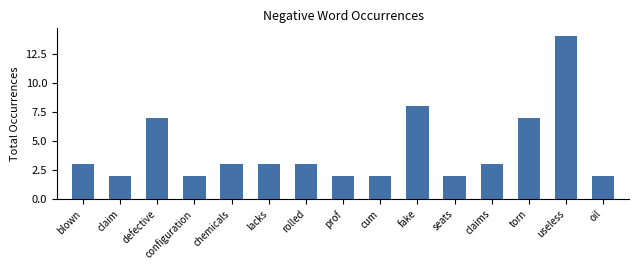

What is the change in value from rolled to oil?

-1